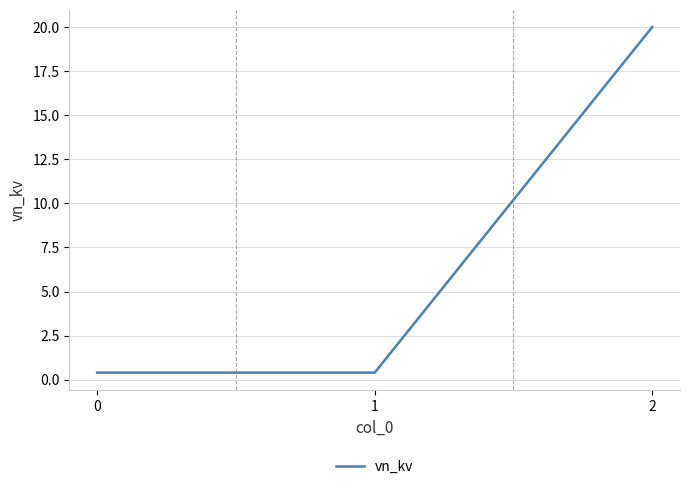

What is the approximate value at 0?

0.4